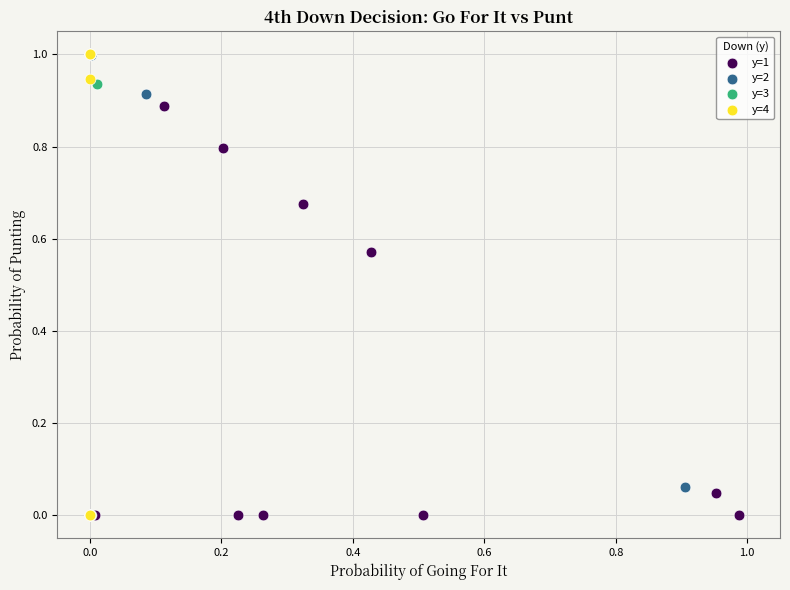

What are all the series names shown in the legend?

y=1, y=2, y=3, y=4